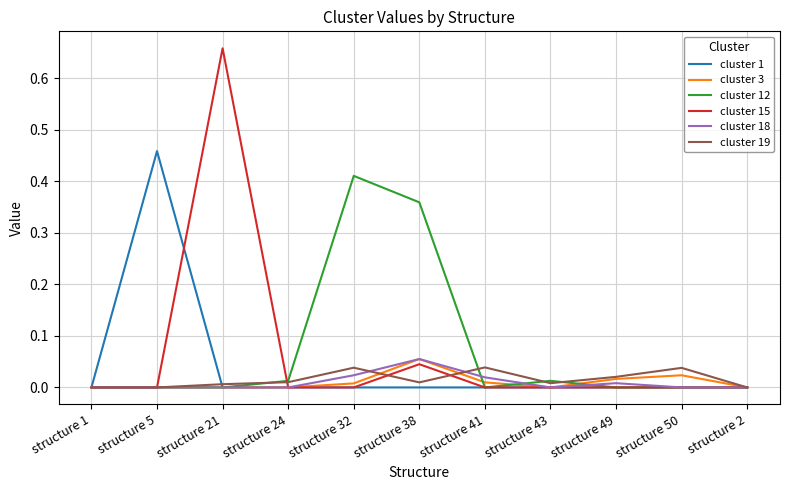

Count the number of categories in the chart.

11